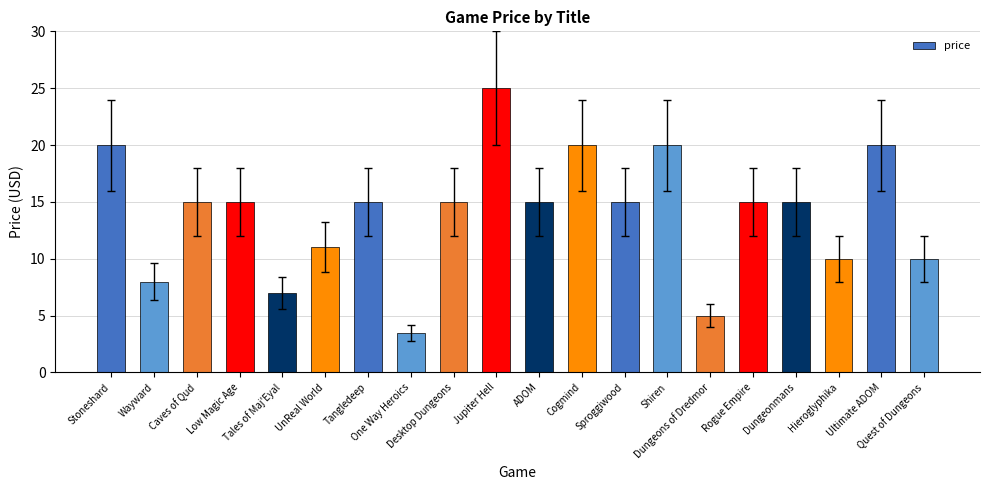

What is the greatest value displayed?

25.0